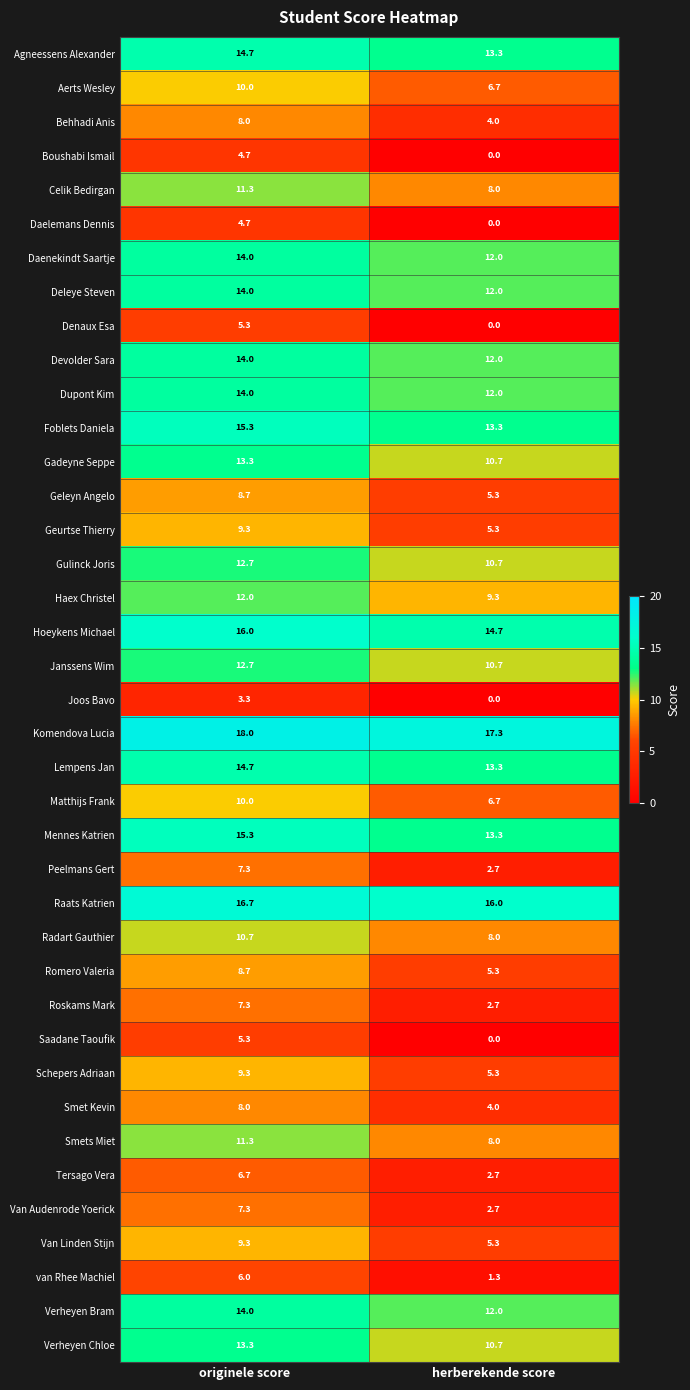

What is the total value across all series at originele score?

417.2